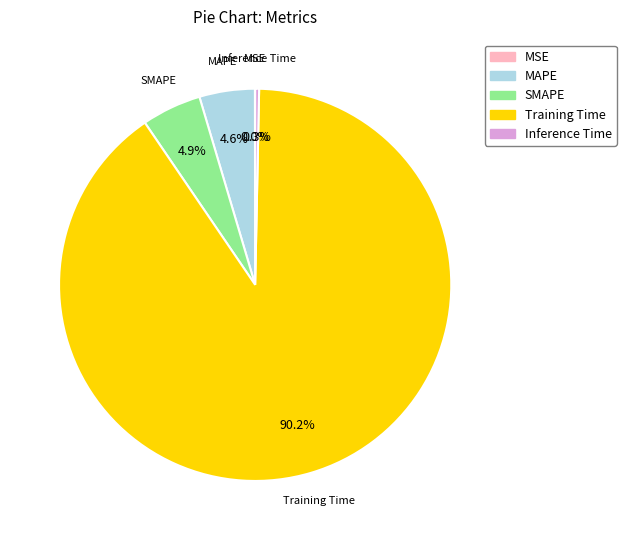

Is there any slice that represents more than half of the pie?

Yes